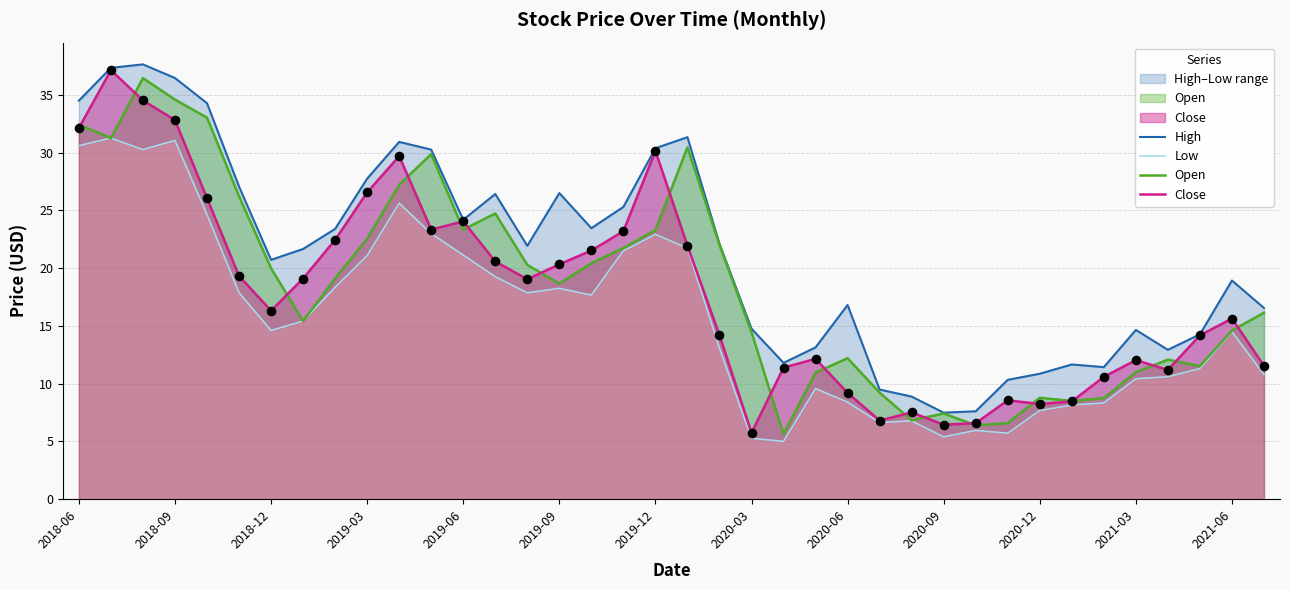

The value of Open at 2019-12 is 9.5. True or false?

False